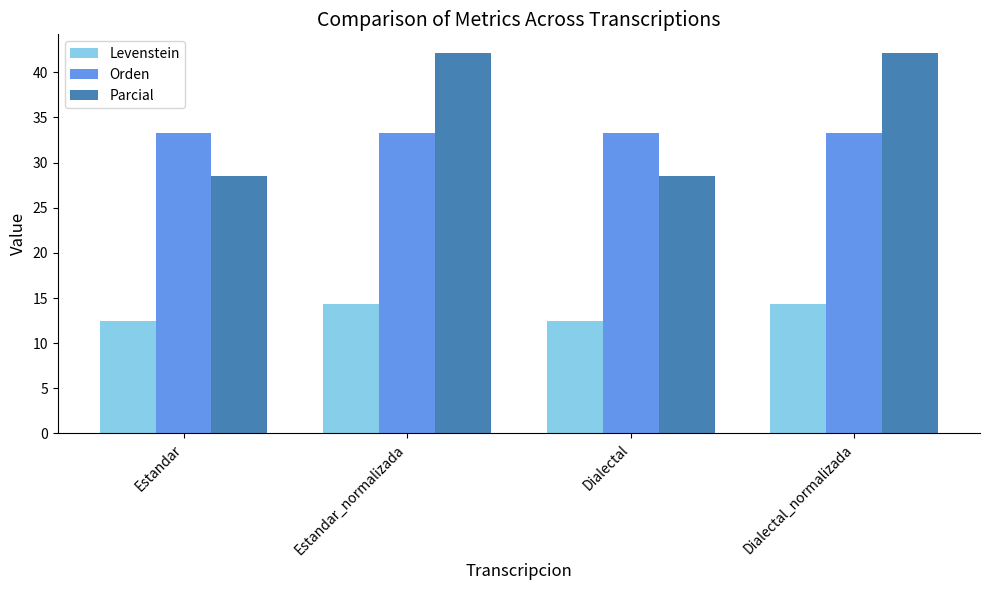

What is the total value across all series at Dialectal?

74.4